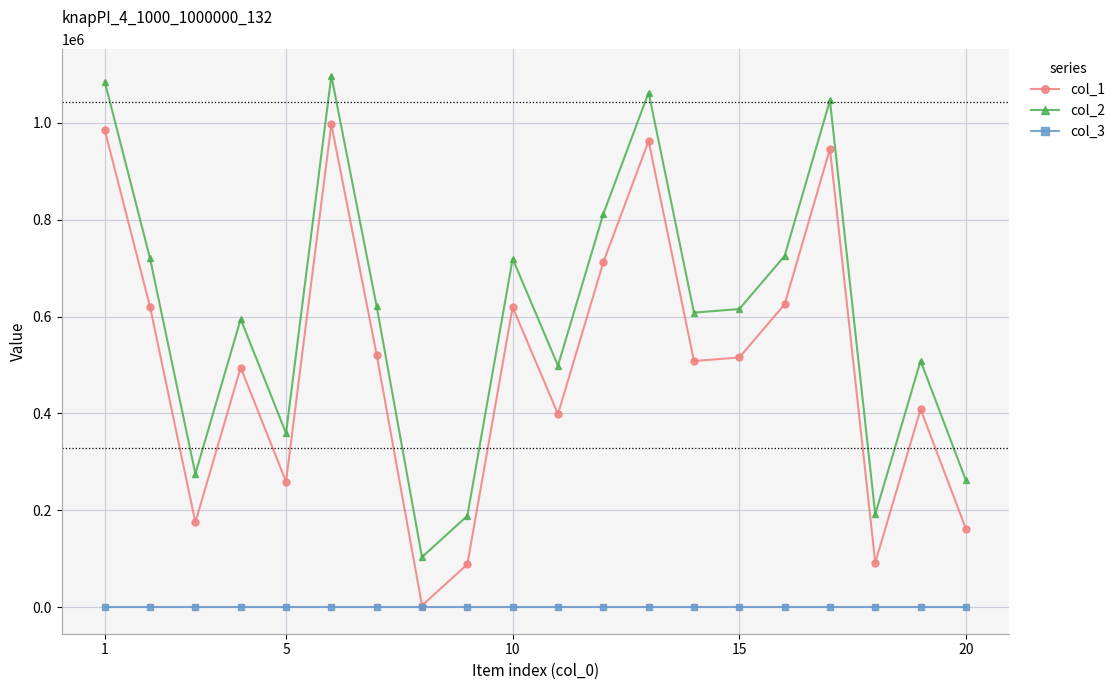

What is the greatest value displayed?

1097230